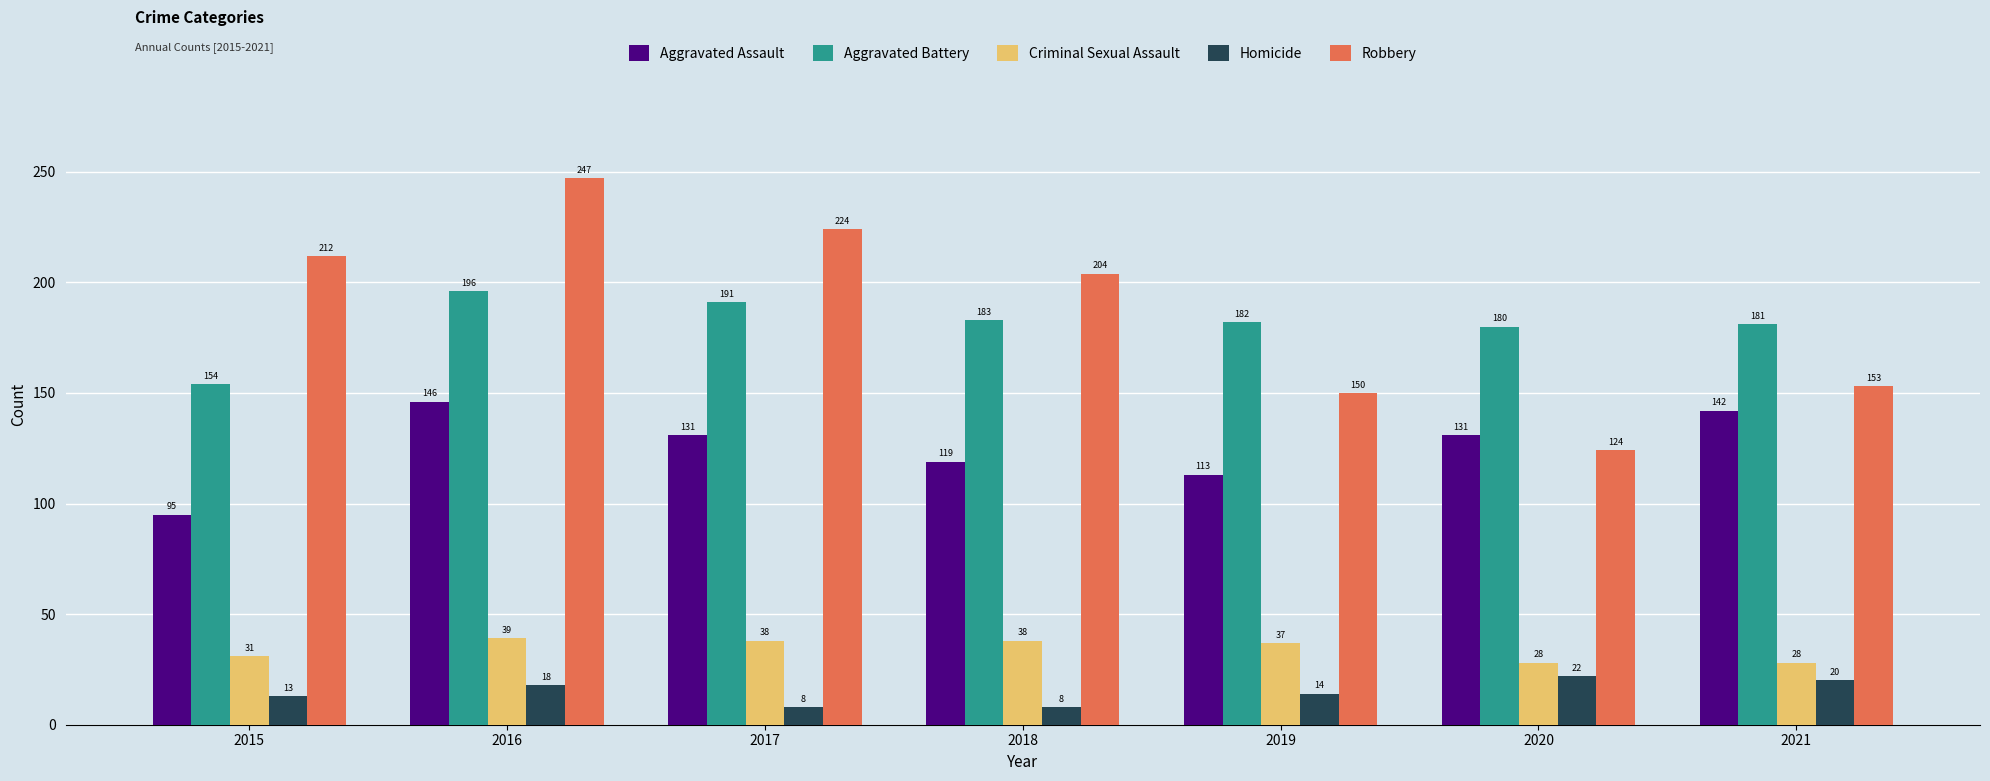

What is the difference between the second highest and minimum values in the Aggravated Assault series?

47